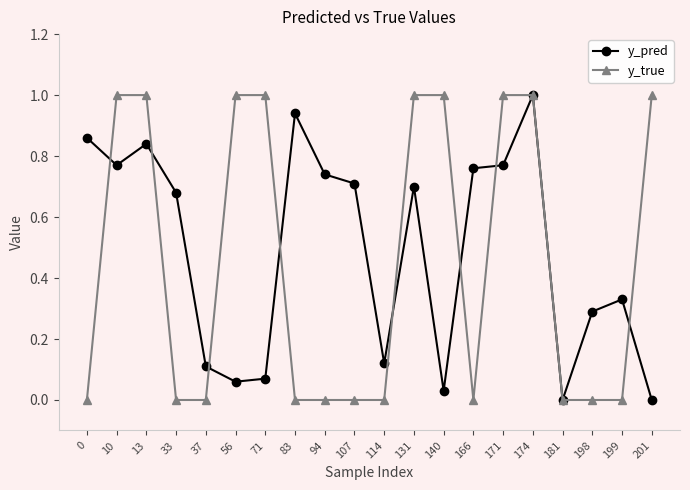

The y_true series shows -0.7 at 37. True or false?

False